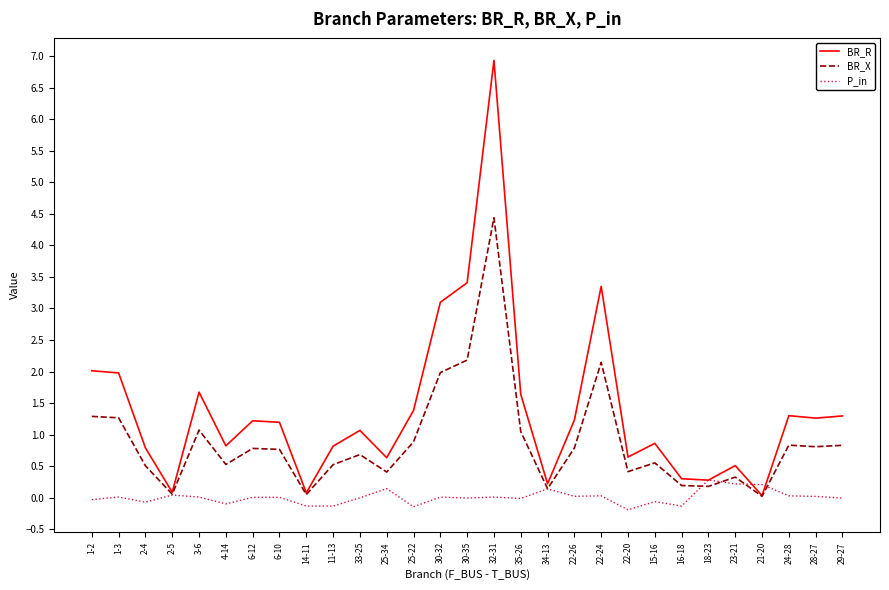

Which series changed the most between 11-13 and 30-35?

BR_R